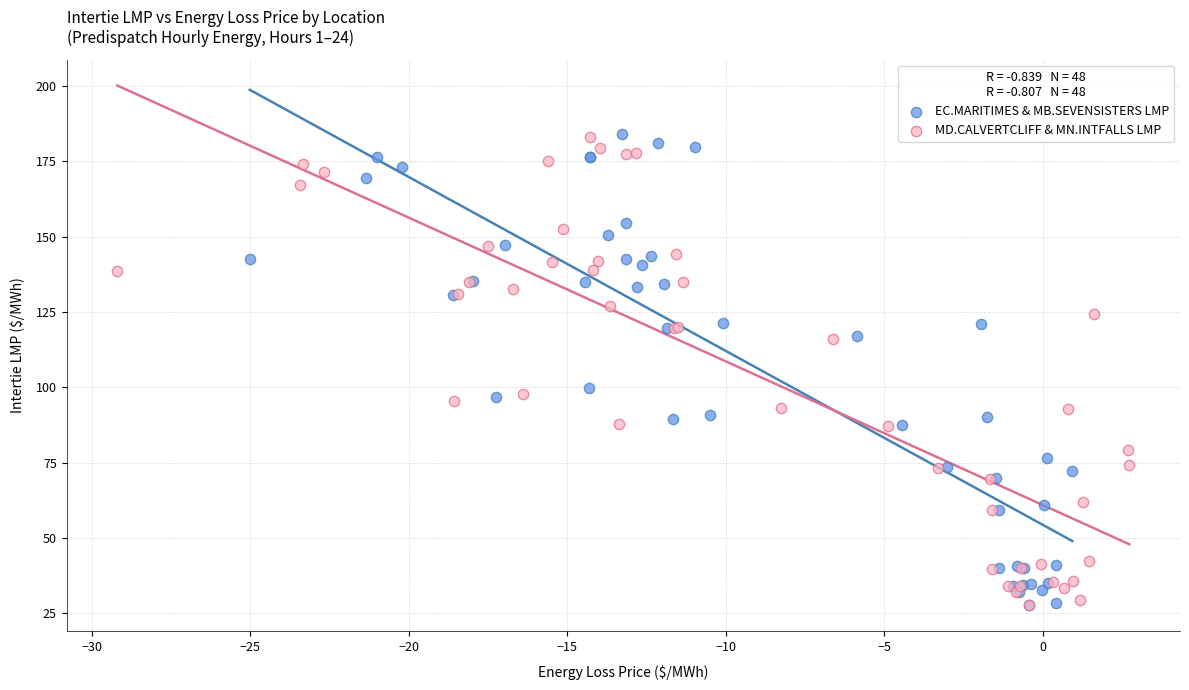

Which series has the largest Y range (max minus min)?

EC.MARITIMES & MB.SEVENSISTERS LMP